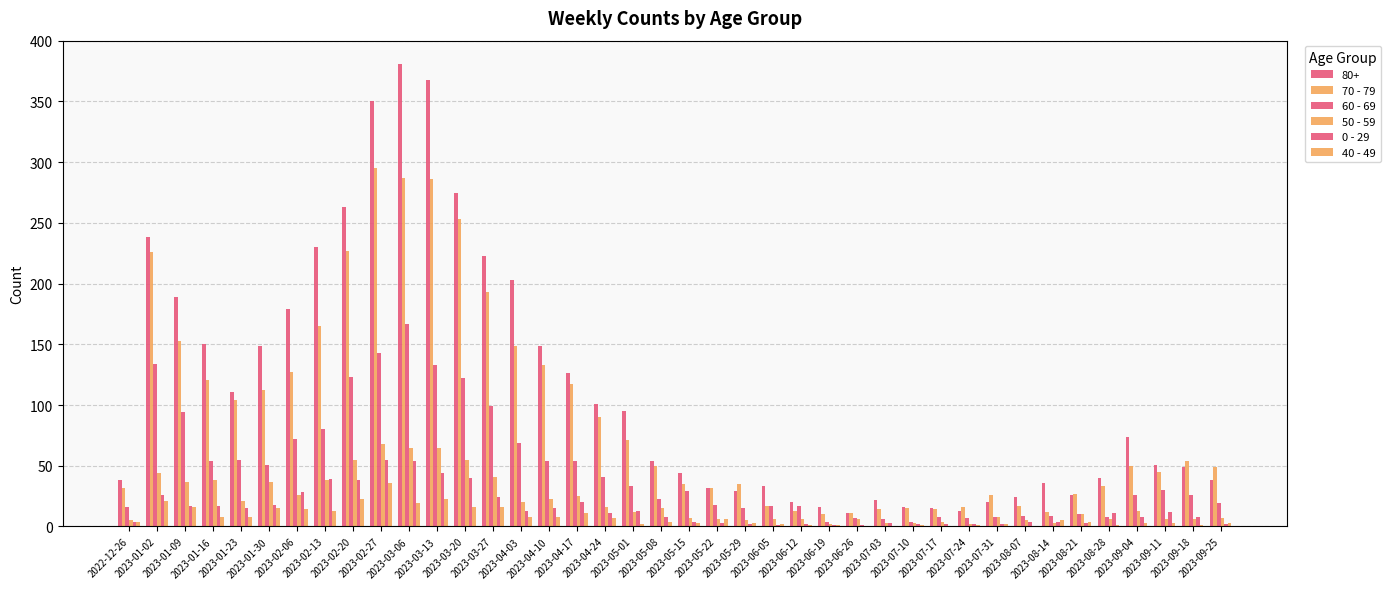

What position from the left is 2023-03-13?

12